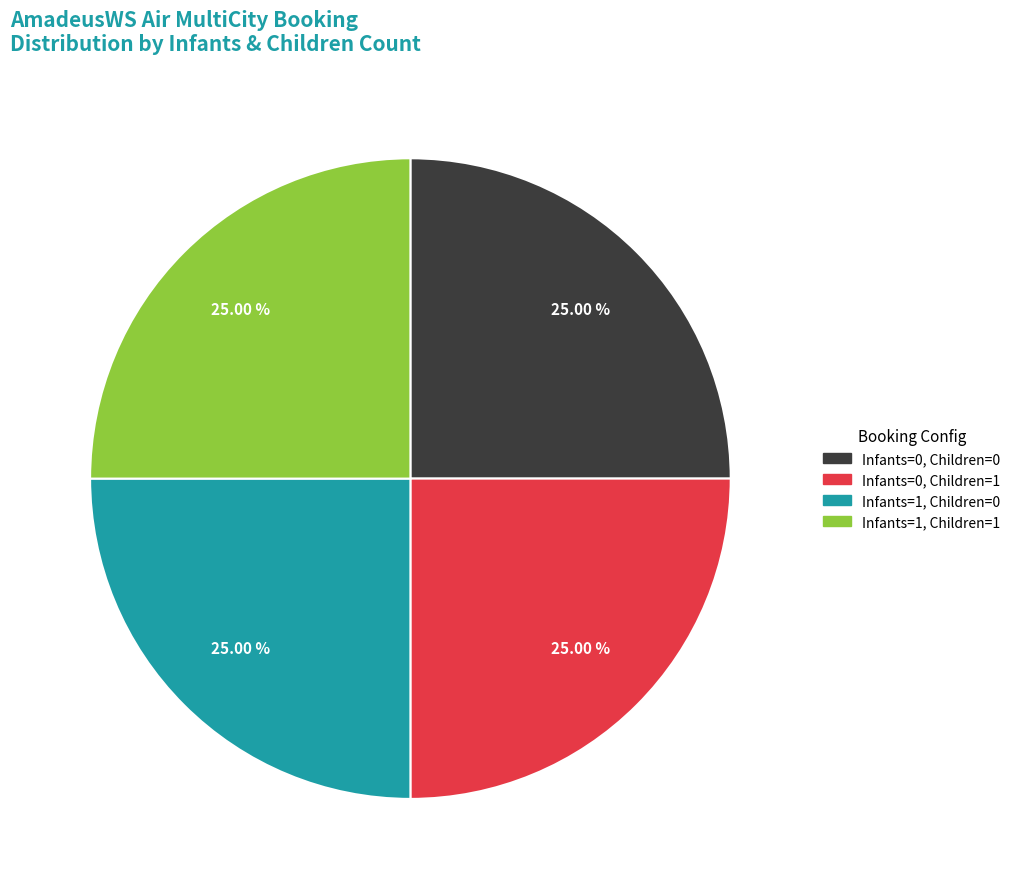

To the nearest percent, what portion does Infants=1, Children=0 represent?

25%